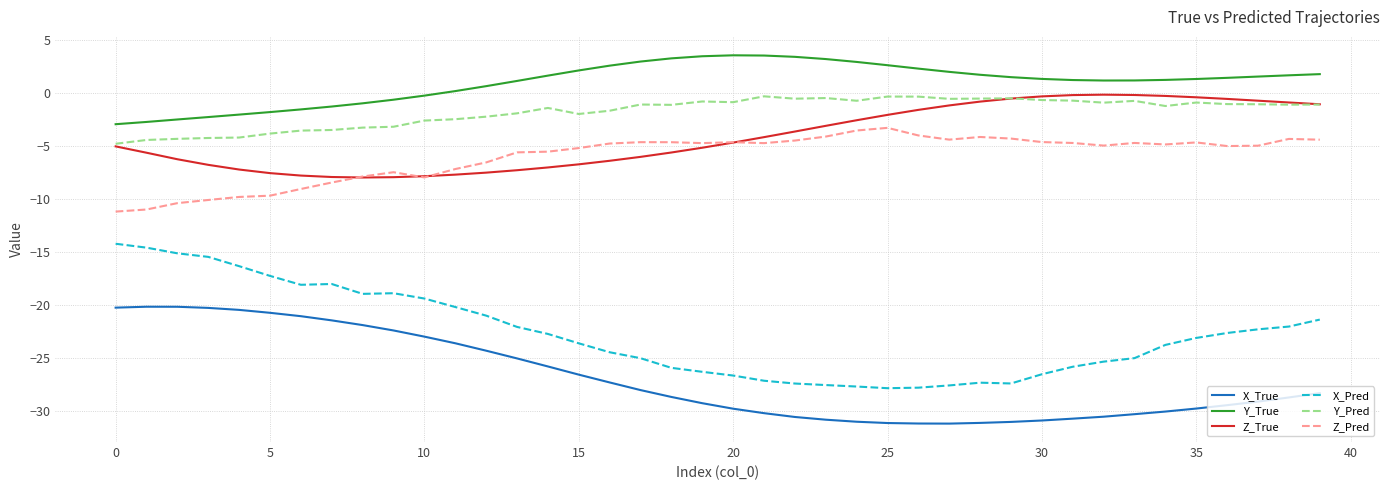

What is the smallest value displayed?

-31.2